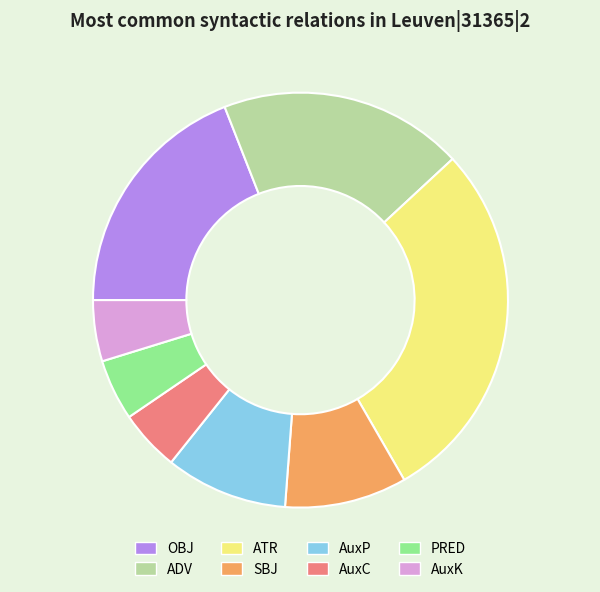

Do AuxP and SBJ together represent more than half of the pie?

No